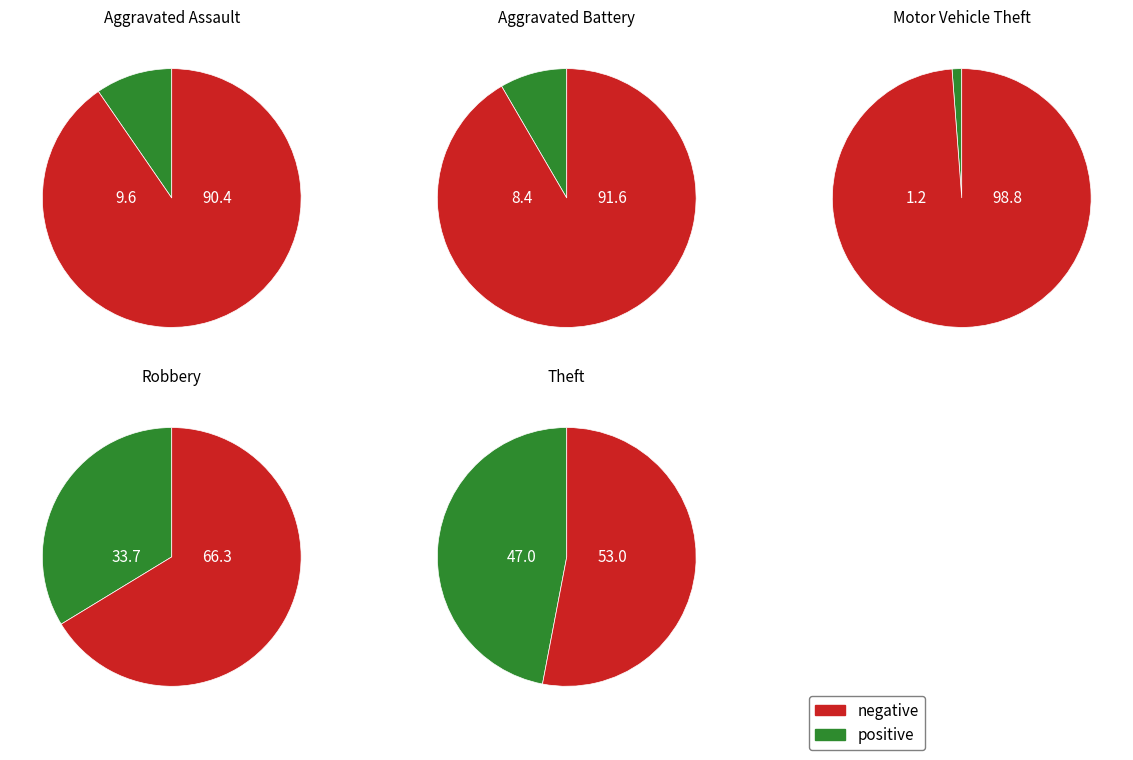

What percentage is the Motor Vehicle Theft slice, to the nearest percent?

1%